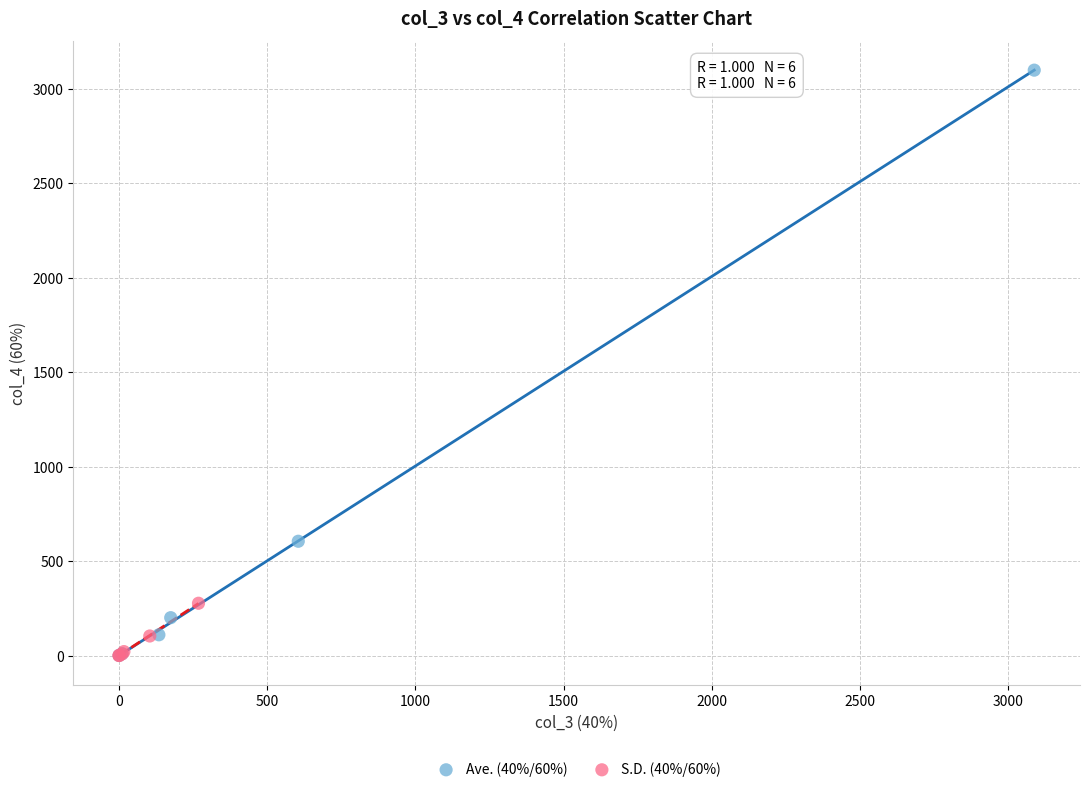

Which series has the largest Y range (max minus min)?

Ave. (40%/60%)